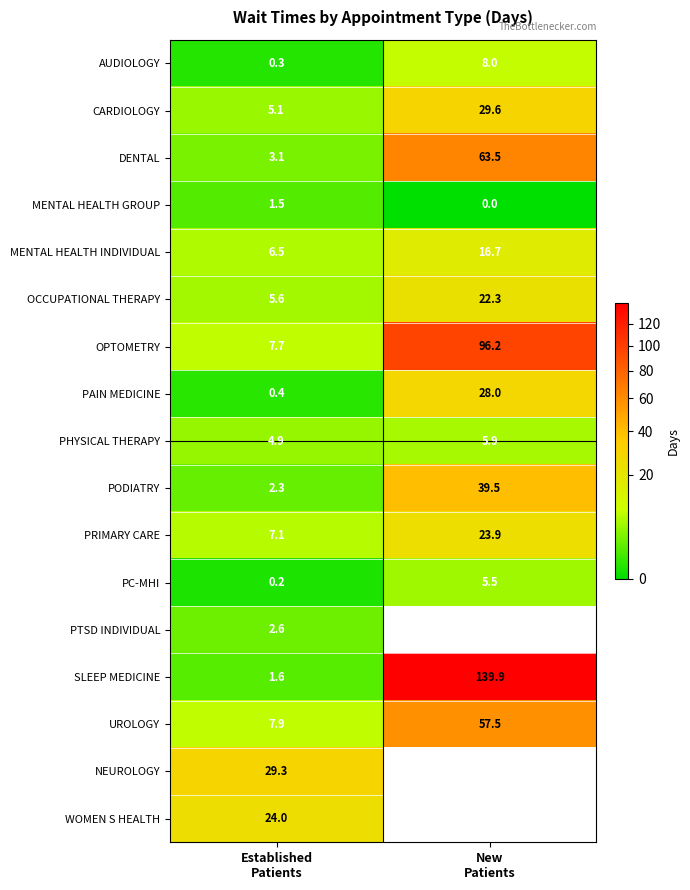

What is the difference between the maximum and minimum values in the MENTAL HEALTH GROUP series?

1.5